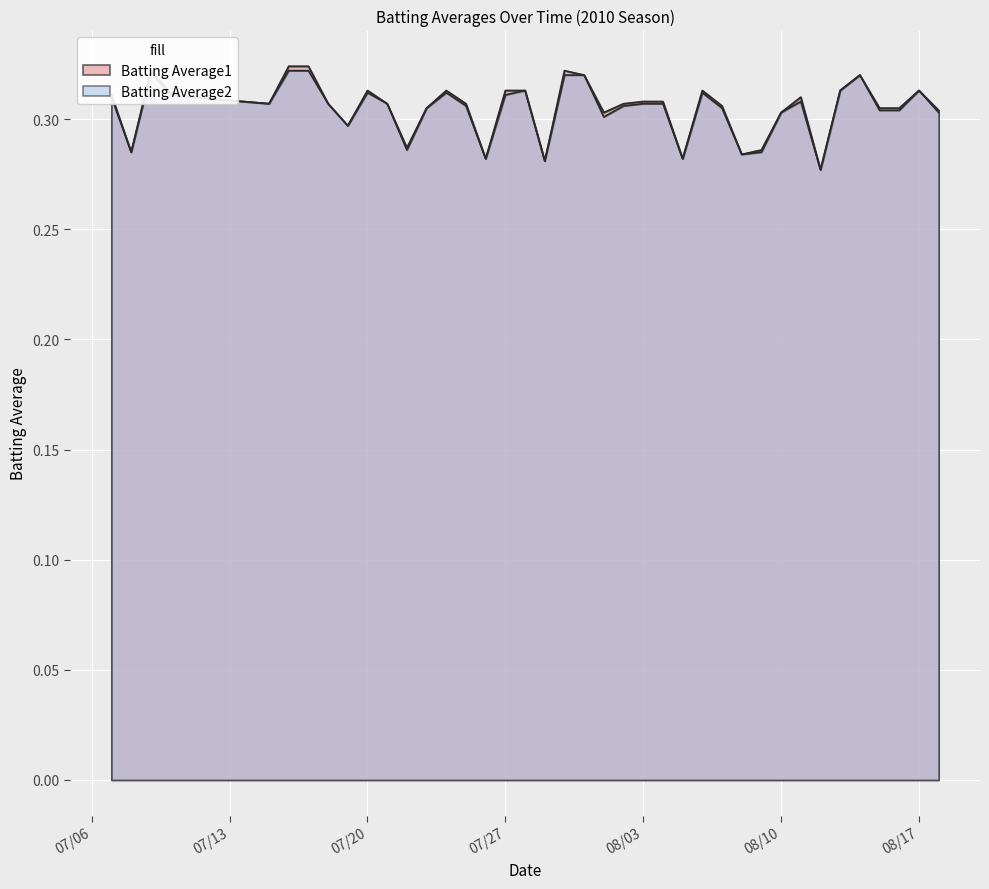

At which category does Batting Average2 reach its first local peak?

2010-07-09